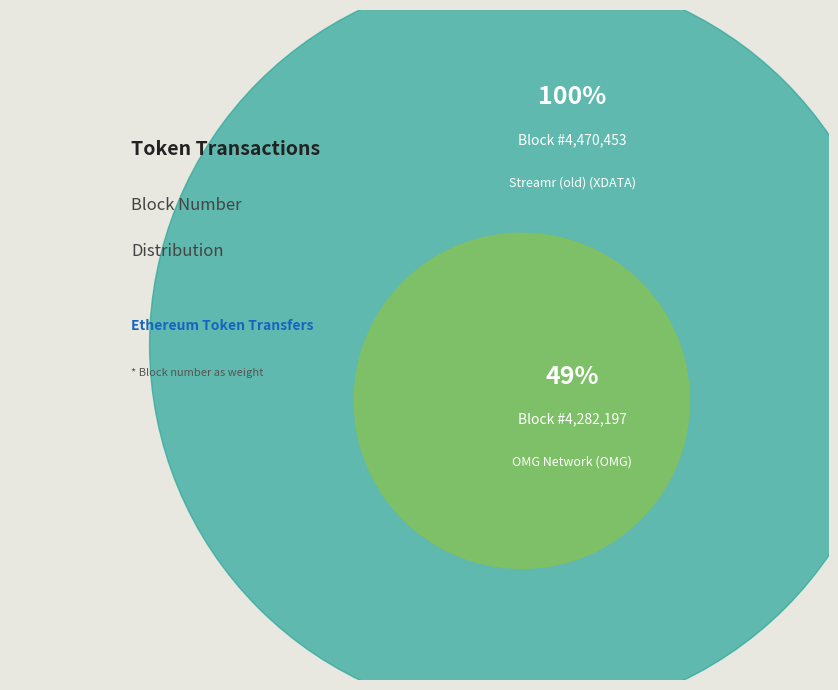

Rank the categories by value from highest to lowest.

Streamr (old) (XDATA), OMG Network (OMG)